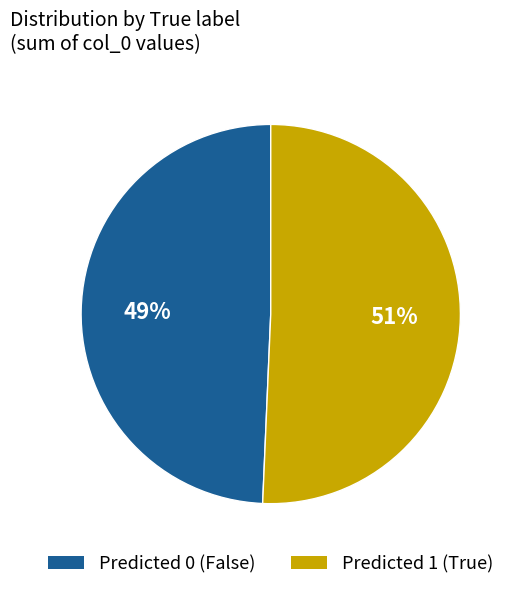

Does any single category account for the majority?

Yes